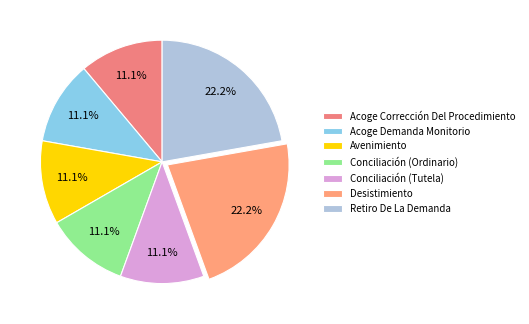

Is there any slice that represents more than half of the pie?

No